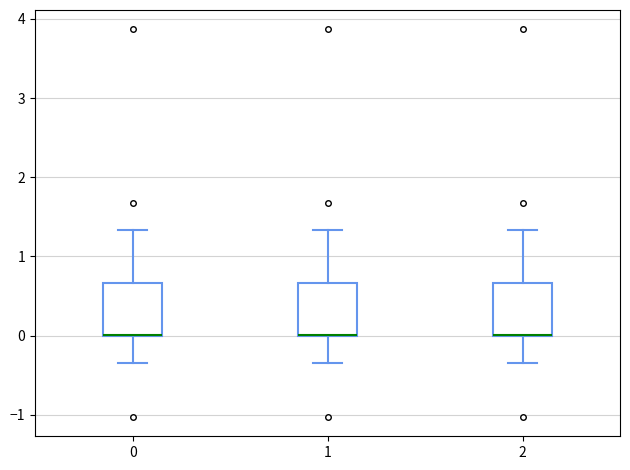

Where does the lower whisker of the box at x = 0 end on the y-axis? The values are not printed on the chart, so give them approximately, as read against the axis.

-0.3